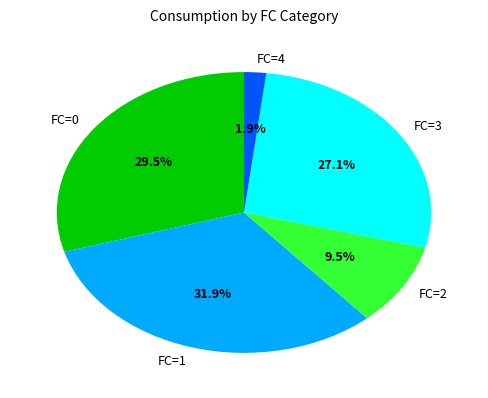

Which category has the smallest portion of the pie?

FC=4